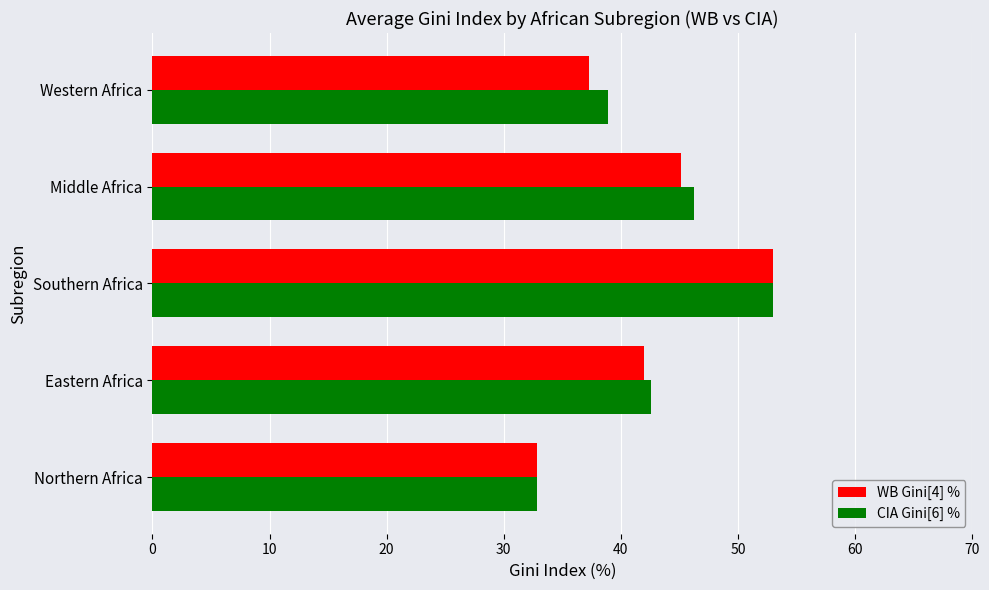

What is the spread (max minus min) of values at Western Africa?

1.6